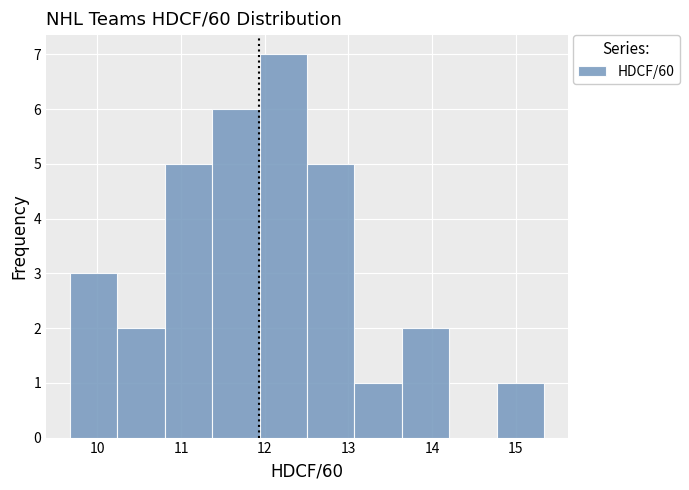

Reading left to right, list every bar in this chart as the range it spans on the x-axis followed by its height. Neither the bar edges nor the heights are printed on the chart, so give them approximately, as read against the axes.

9.7 to 10.2: 3
10.2 to 10.8: 2
10.8 to 11.4: 5
11.4 to 11.9: 6
11.9 to 12.5: 7
12.5 to 13.1: 5
13.1 to 13.6: 1
13.6 to 14.2: 2
14.2 to 14.8: 0
14.8 to 15.3: 1